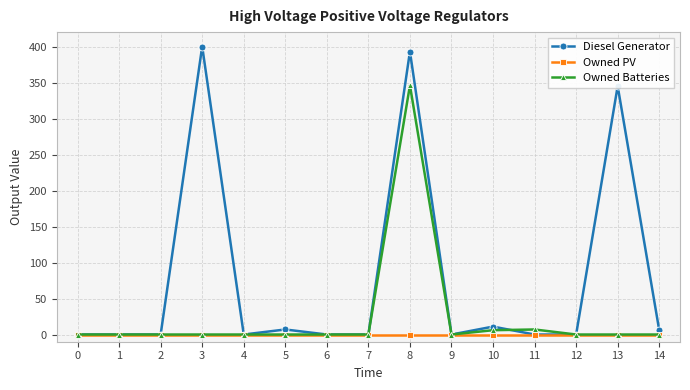

The value of Diesel Generator at 2 is 0. True or false?

True